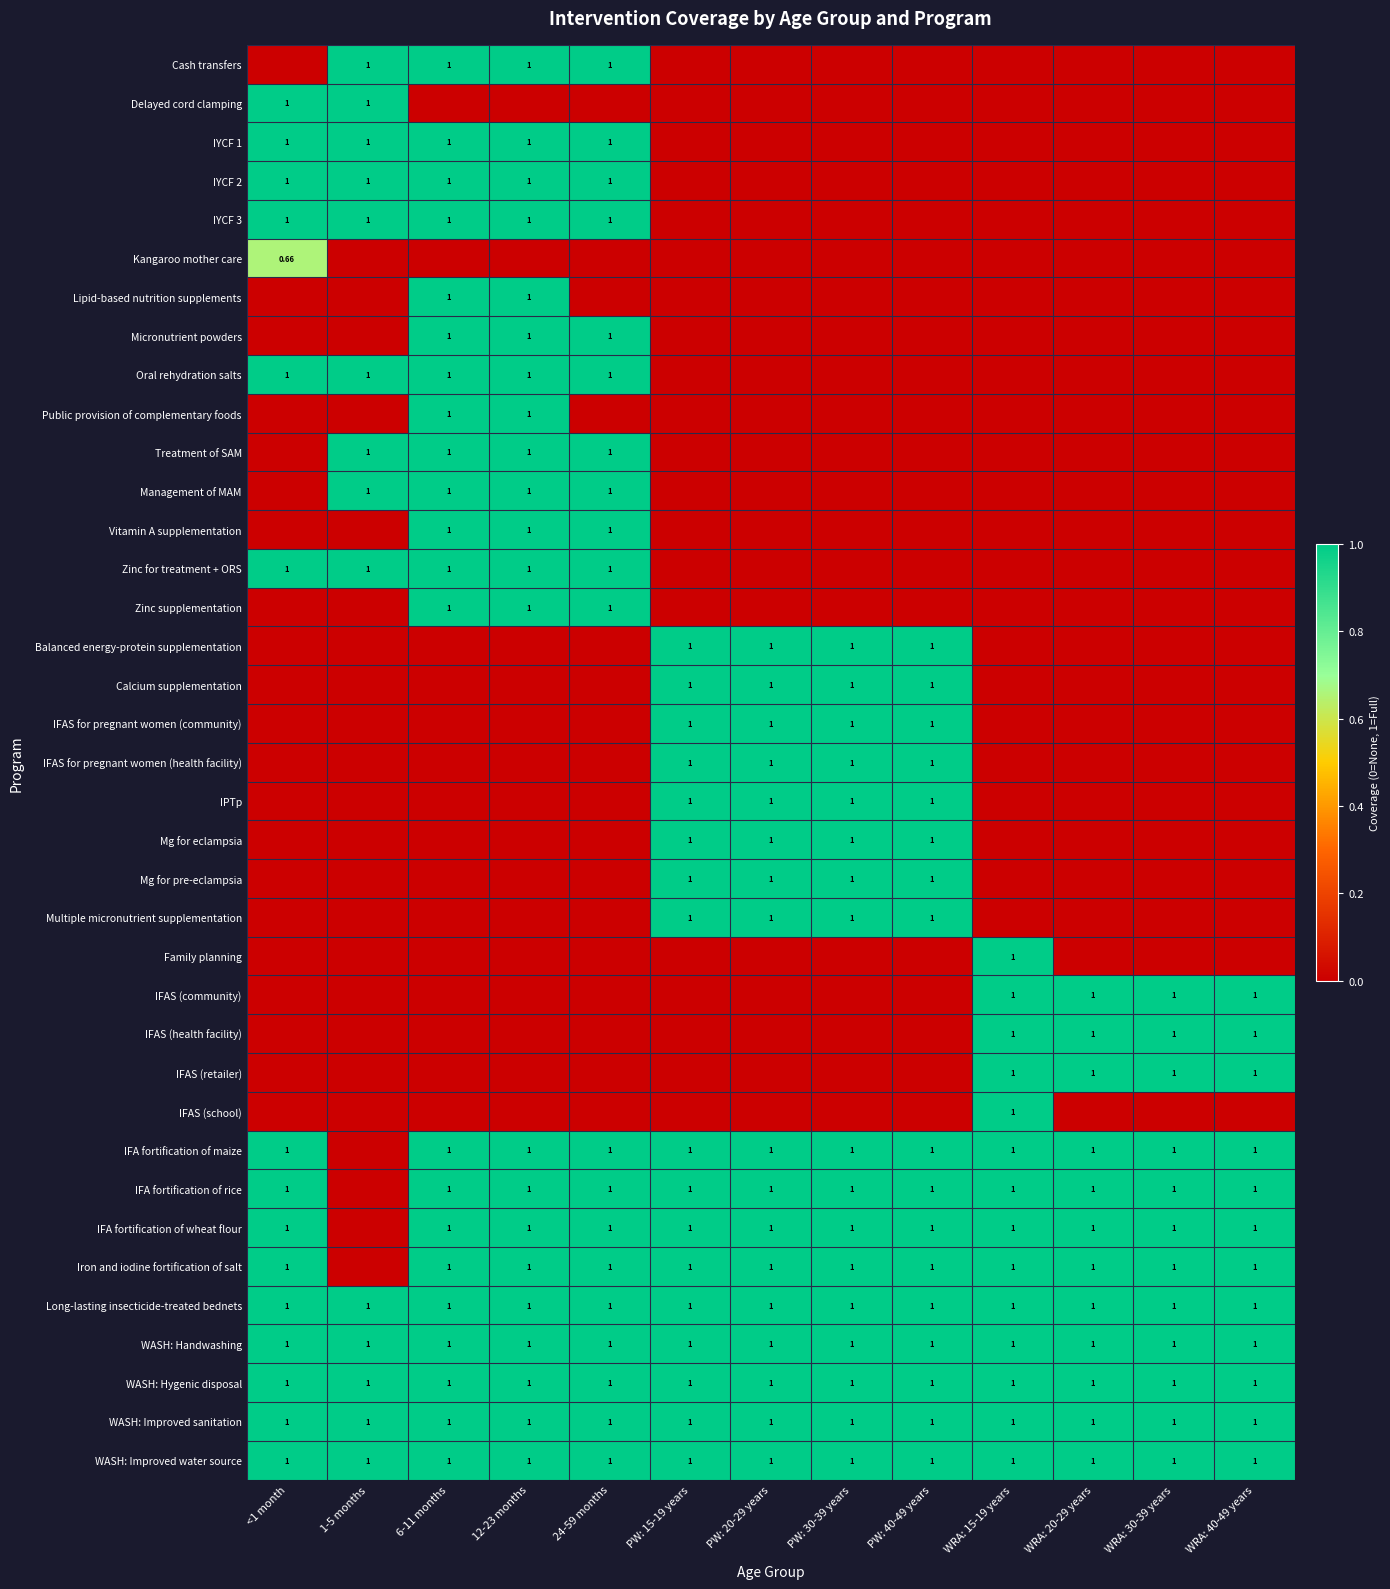

At 12-23 months, list the series in order from smallest to largest.

Delayed cord clamping, Kangaroo mother care, Balanced energy-protein supplementation, Calcium supplementation, IFAS for pregnant women (community), IFAS for pregnant women (health facility), IPTp, Mg for eclampsia, Mg for pre-eclampsia, Multiple micronutrient supplementation, Family planning, IFAS (community), IFAS (health facility), IFAS (retailer), IFAS (school), Cash transfers, IYCF 1, IYCF 2, IYCF 3, Lipid-based nutrition supplements, Micronutrient powders, Oral rehydration salts, Public provision of complementary foods, Treatment of SAM, Management of MAM, Vitamin A supplementation, Zinc for treatment + ORS, Zinc supplementation, IFA fortification of maize, IFA fortification of rice, IFA fortification of wheat flour, Iron and iodine fortification of salt, Long-lasting insecticide-treated bednets, WASH: Handwashing, WASH: Hygenic disposal, WASH: Improved sanitation, WASH: Improved water source